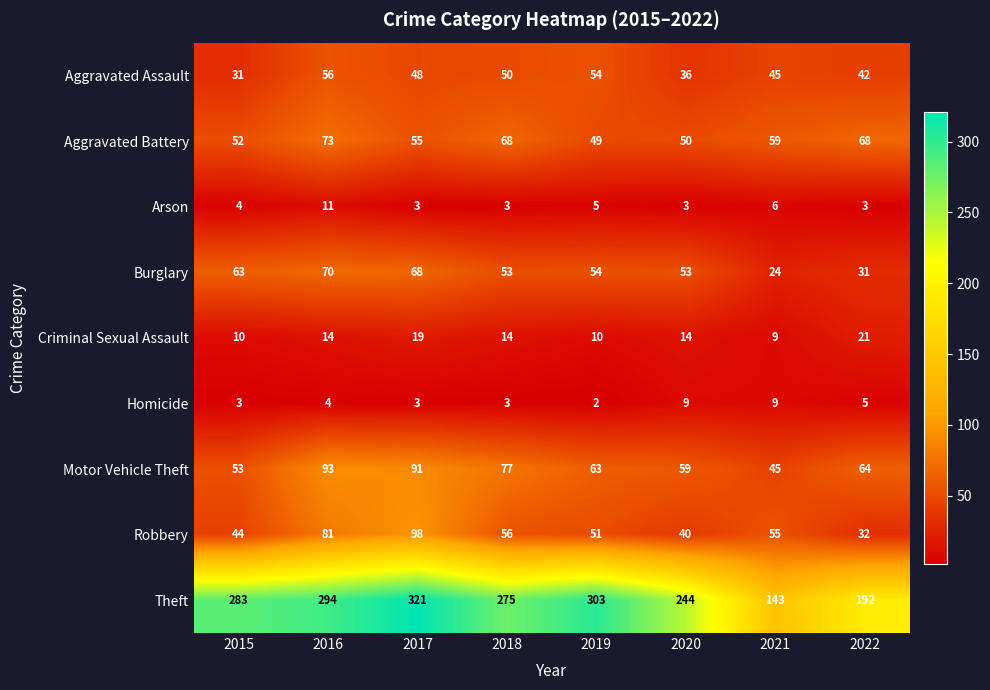

The value of Aggravated Assault at 2019 is 89. True or false?

False